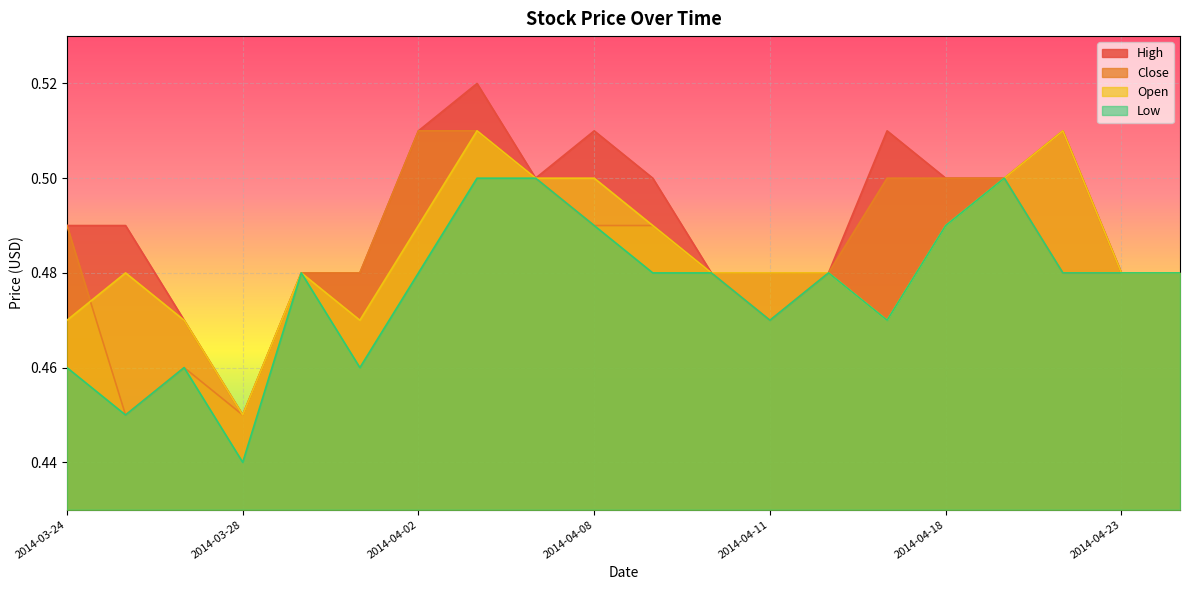

What is the minimum value for Close?

0.5